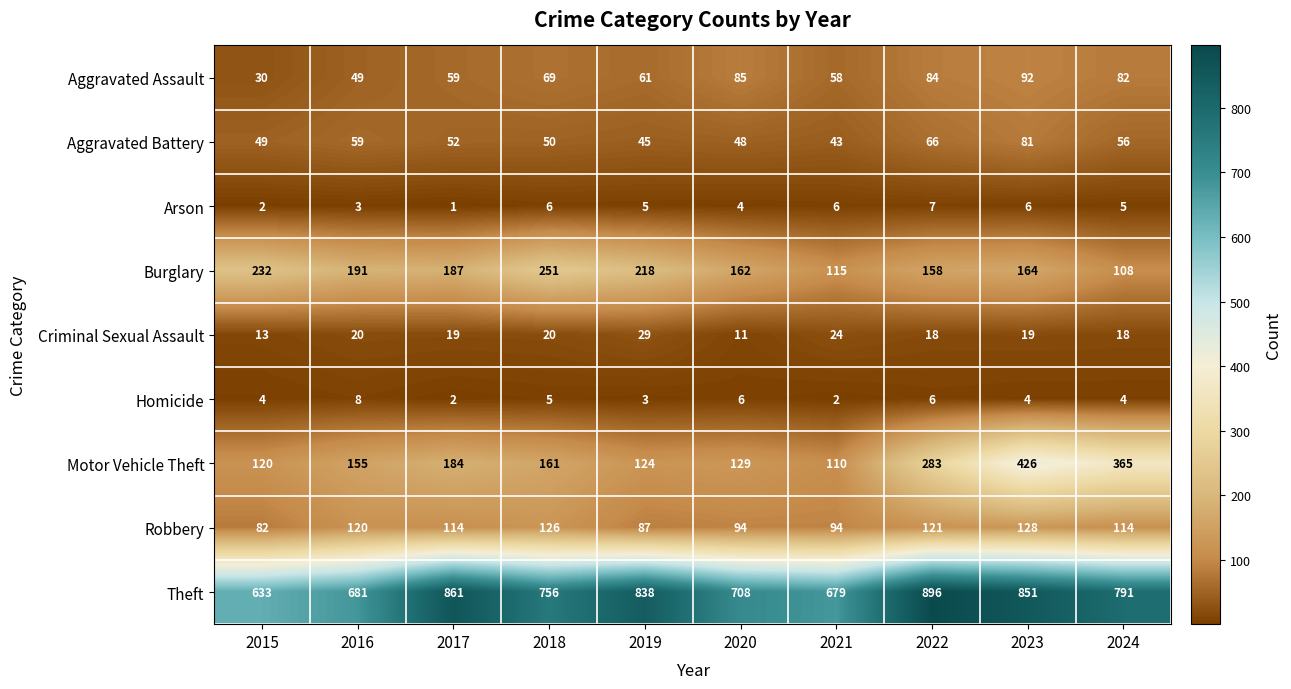

At how many categories does at least one series exceed 375?

10